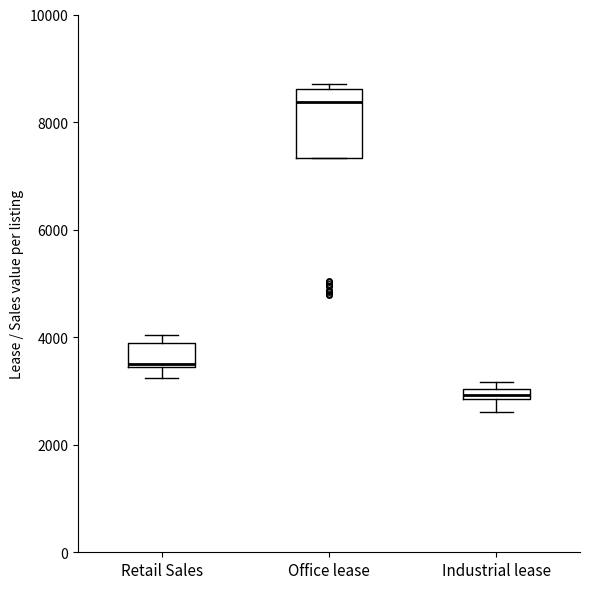

Where is the lower edge of the box for Industrial lease on the y-axis? The values are not printed on the chart, so give them approximately, as read against the axis.

2800